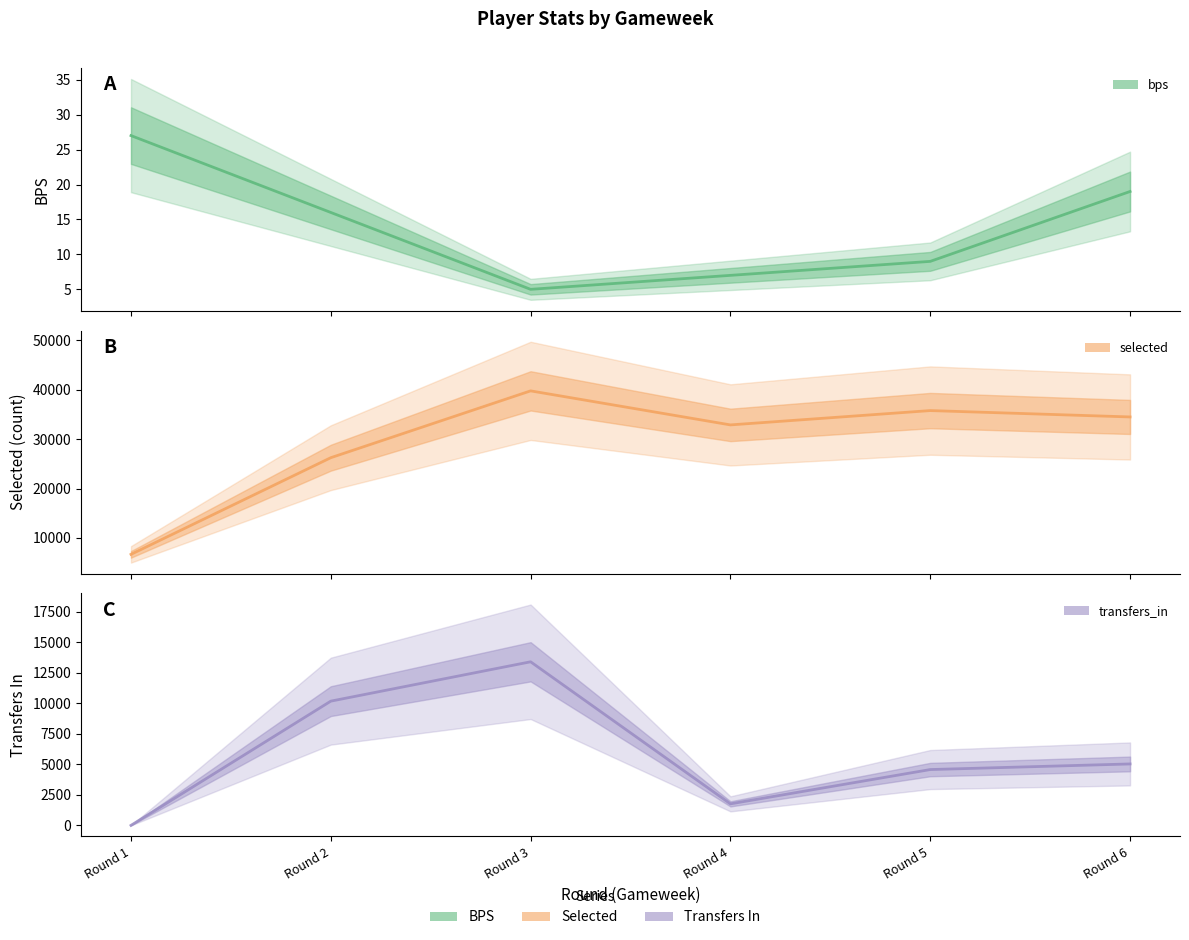

The value of transfers_in at Round 3 is 13404. True or false?

True